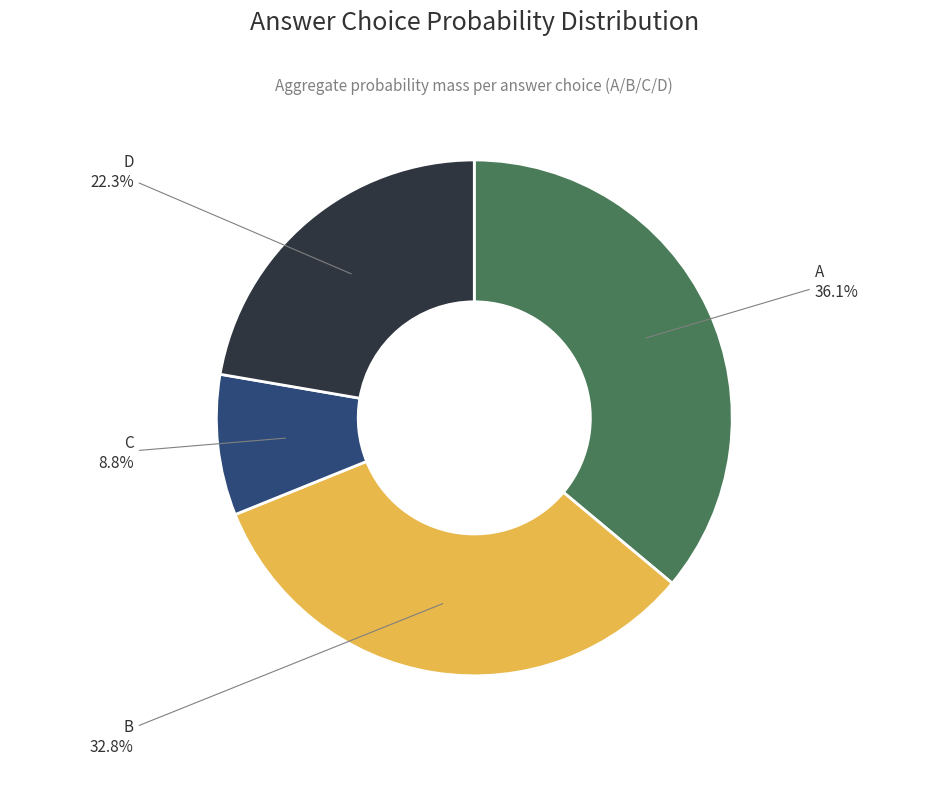

How many segments does this pie chart have?

4